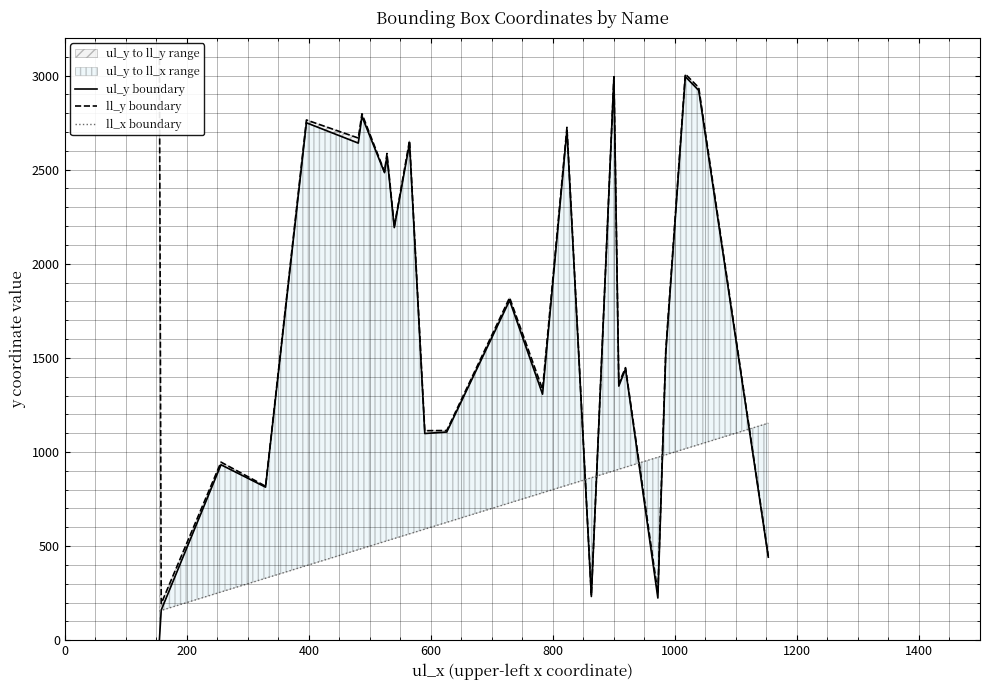

Rank the series at 0 from highest to lowest value.

ll_y boundary, ll_x boundary, ul_y boundary